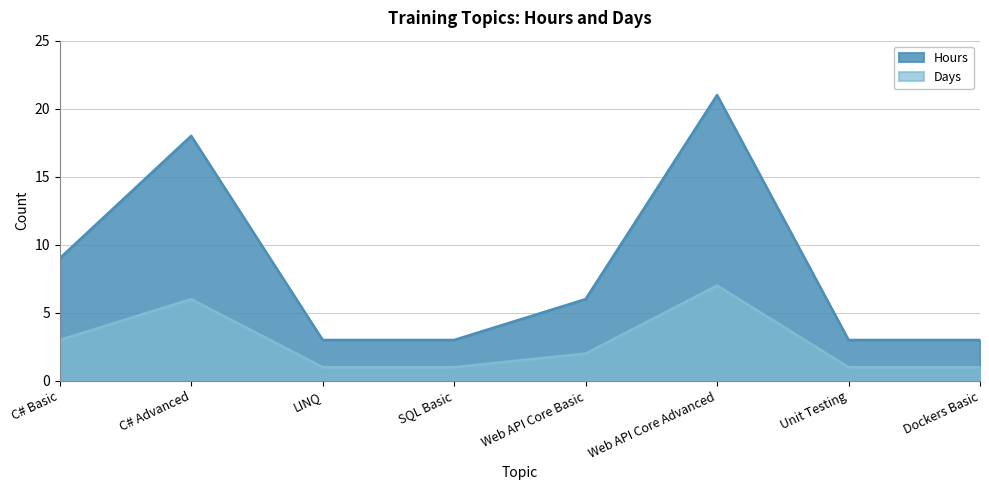

Is the value of Hours at C# Advanced greater than the value of Days at Web API Core Basic?

Yes